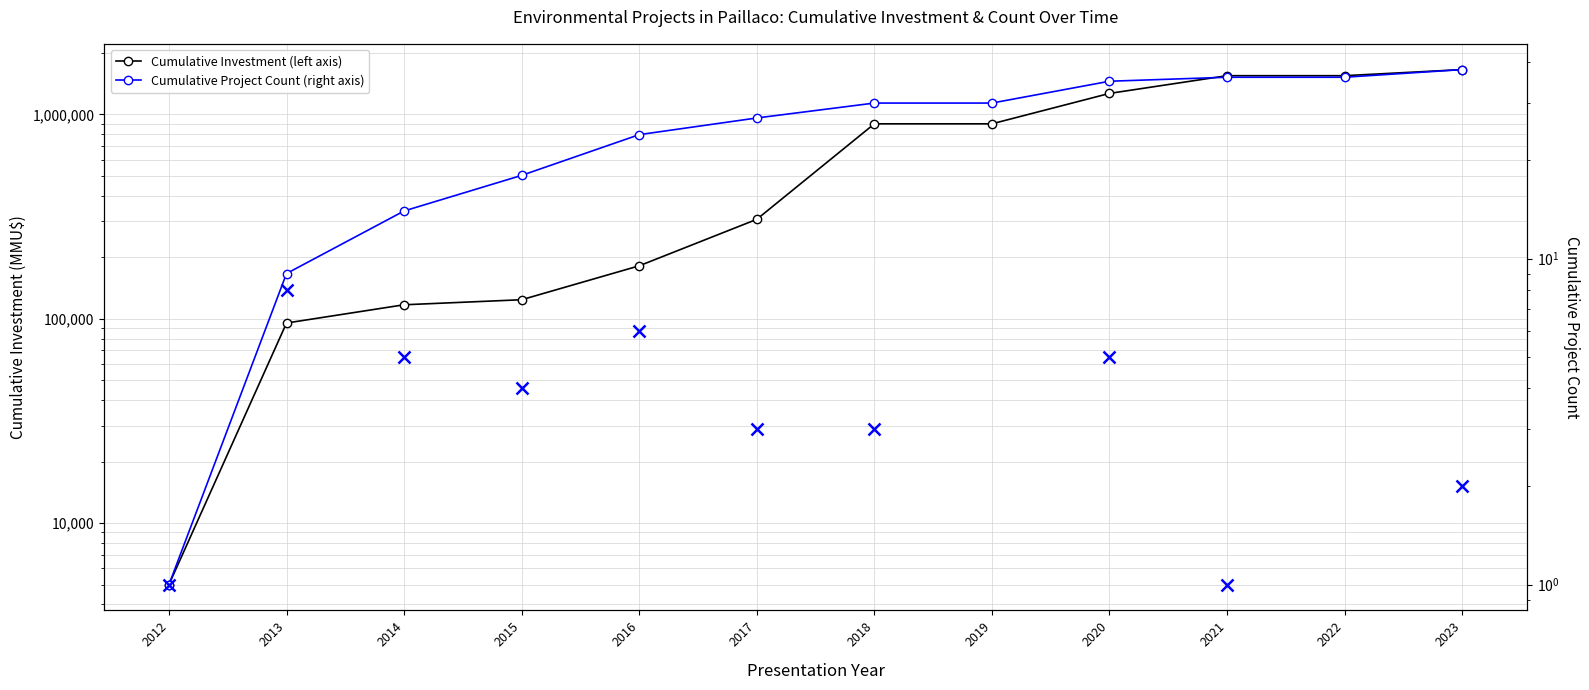

True or false: Cumulative Investment (left axis) and Cumulative Project Count (right axis) intersect in this chart.

False